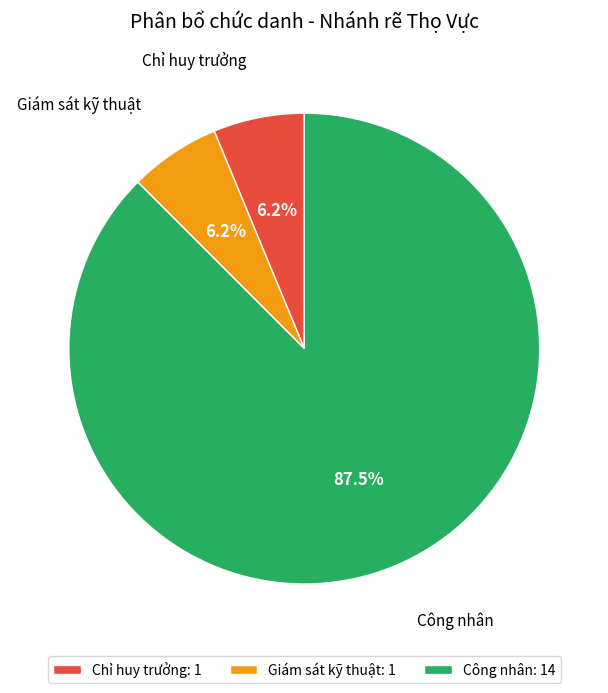

The Công nhân slice represents 79% of the pie. True or false?

False